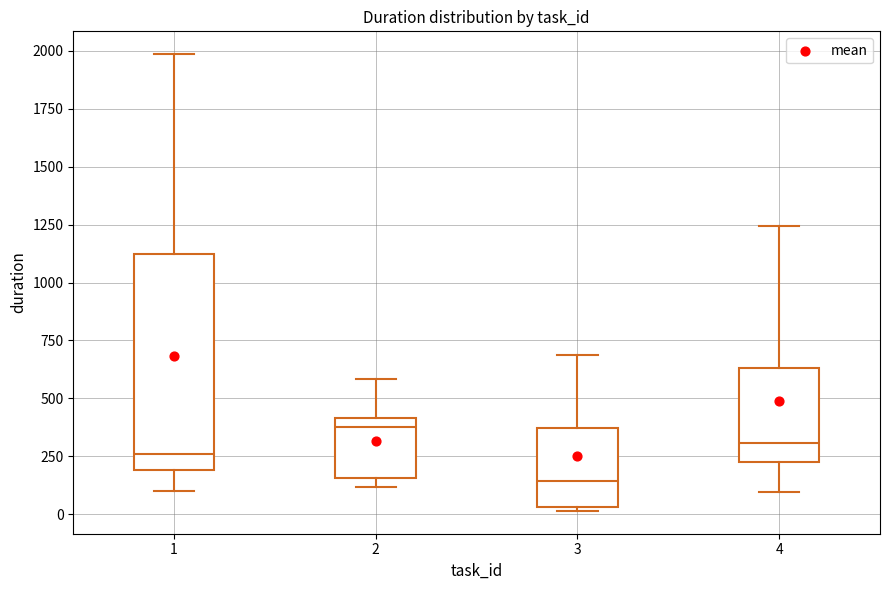

Comparing the boxes themselves (not the whiskers), which one is the tallest?

1